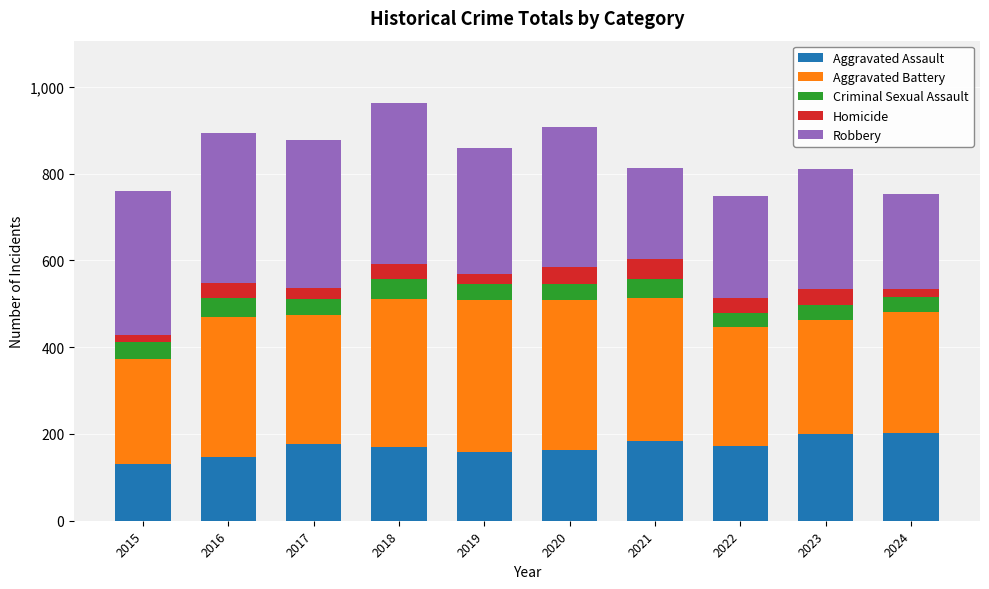

What is the maximum value for Aggravated Assault?

202